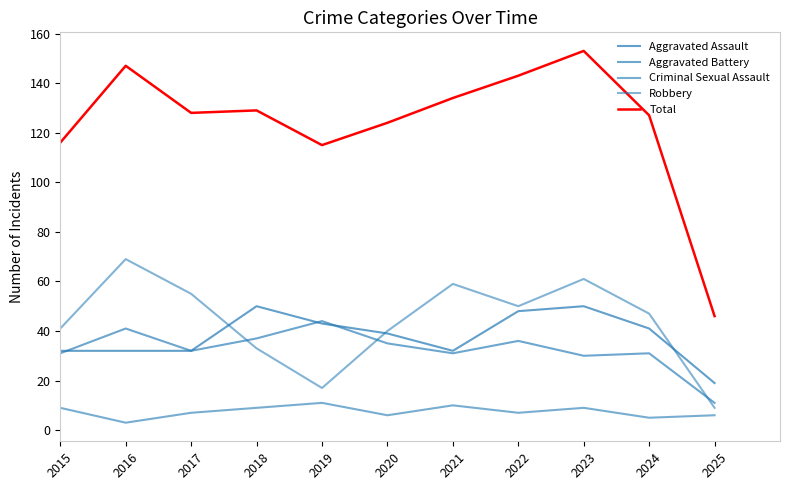

Reading right to left, extract all data points from this chart.

Aggravated Assault: 19	41	50	48	32	39	43	50	32	32	32
Aggravated Battery: 11	31	30	36	31	35	44	37	32	41	31
Criminal Sexual Assault: 6	5	9	7	10	6	11	9	7	3	9
Robbery: 9	47	61	50	59	40	17	33	55	69	41
Total: 46	127	153	143	134	124	115	129	128	147	116